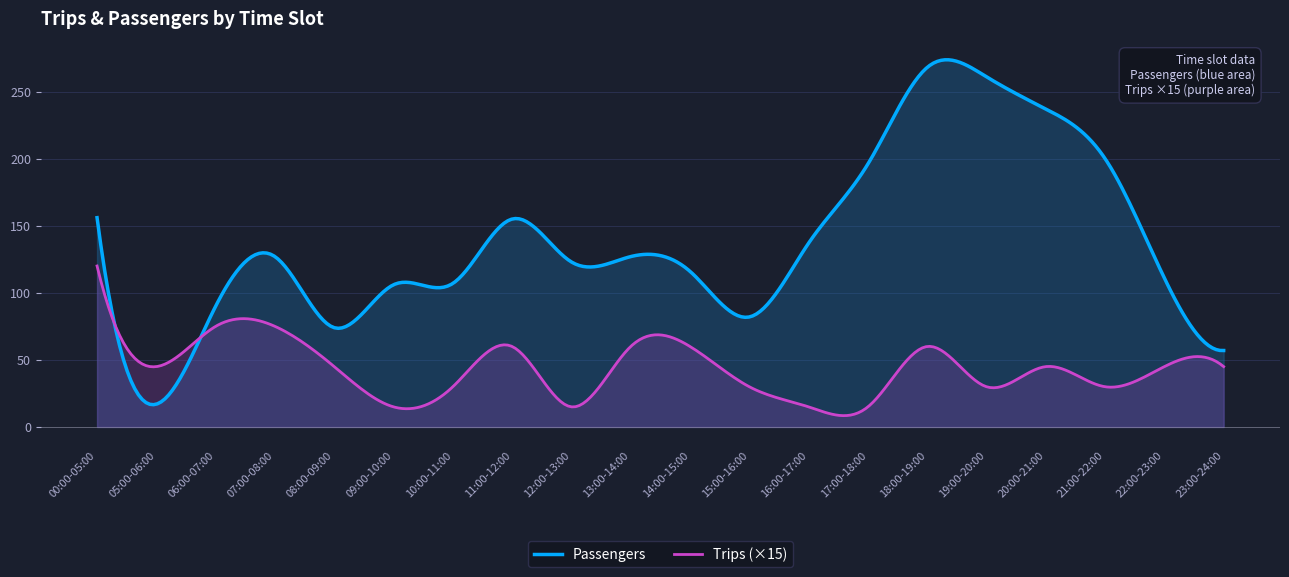

Is the value of Trips at 15:00-16:00 greater than the value of Passengers at 21:00-22:00?

No